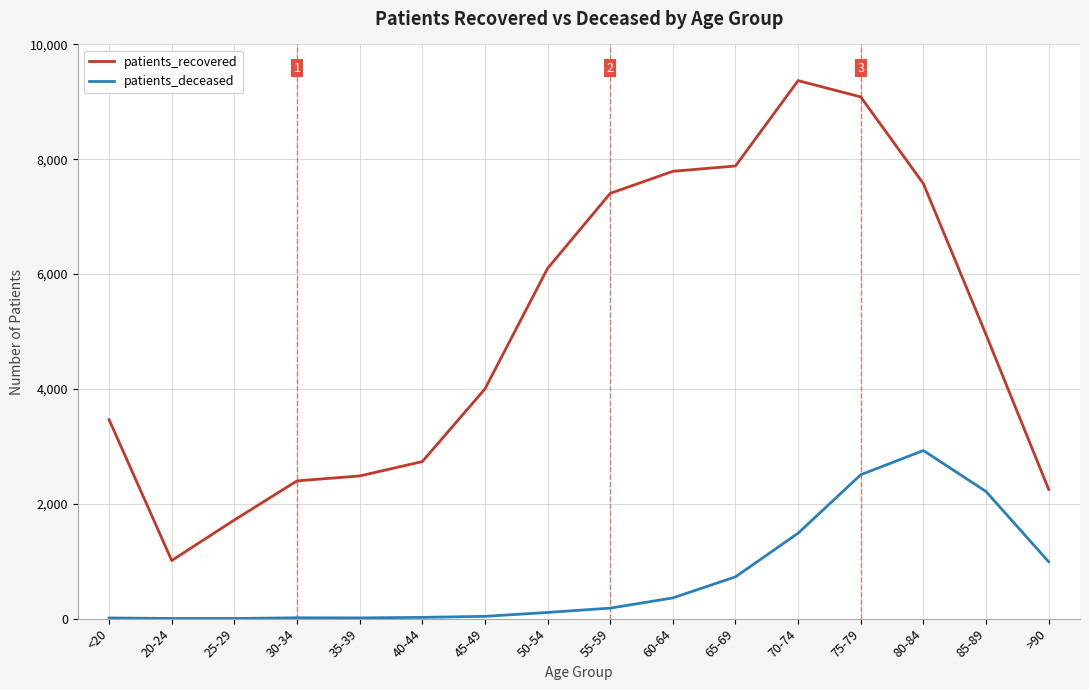

At 70-74, list the series in order from smallest to largest.

patients_deceased, patients_recovered